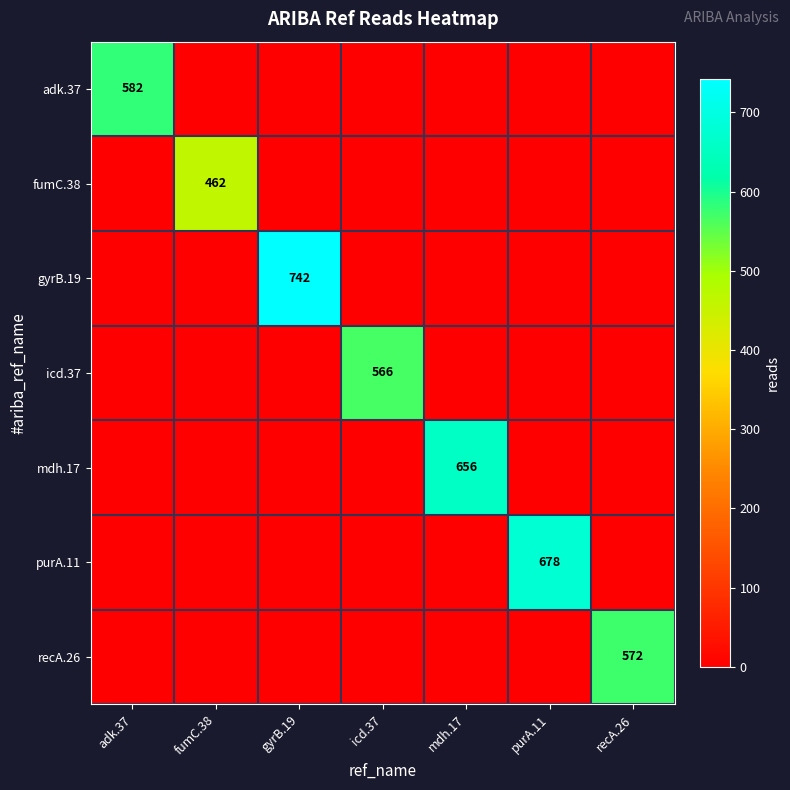

At how many categories does at least one series exceed 540?

6